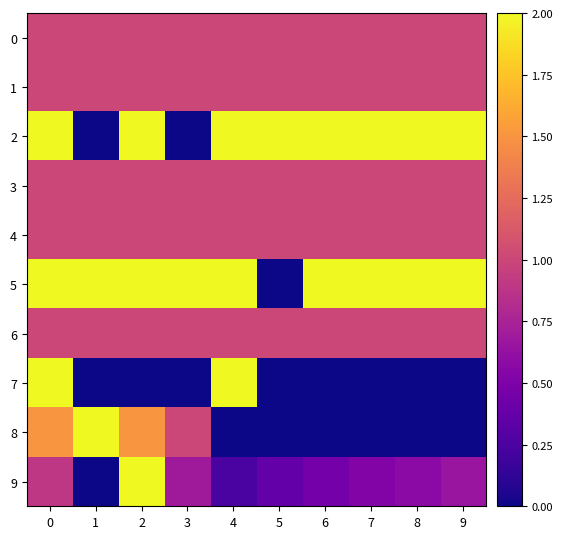

Between 7 and 2, which is larger?

7